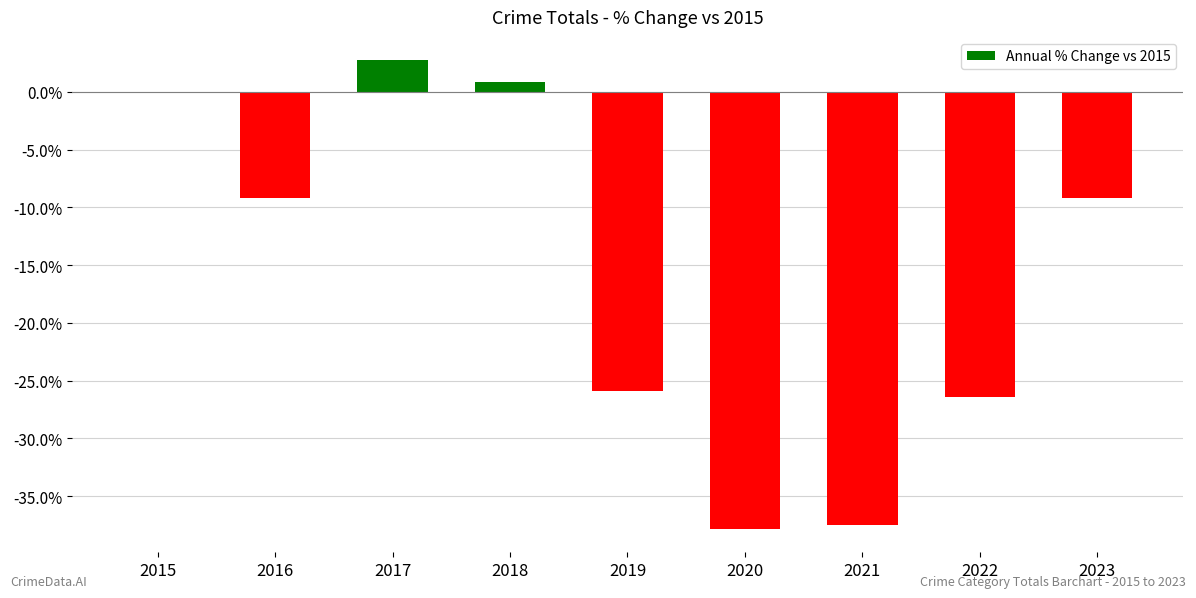

The chart shows a value of -25.9 at 2019. True or false?

True